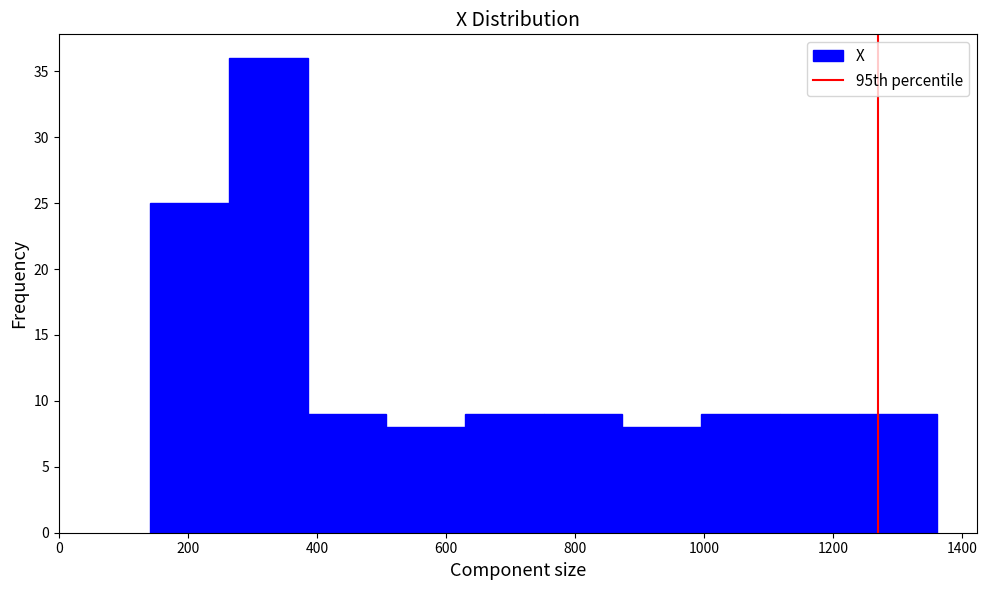

Reading left to right, transcribe this chart: for each bar, give the range it covers on the x-axis and its height. Neither the bar edges nor the heights are printed on the chart, so give them approximately, as read against the axes.

140 to 260: 25
260 to 380: 36
380 to 500: 9
500 to 620: 8
620 to 760: 9
760 to 880: 9
880 to 1000: 8
1000 to 1120: 9
1120 to 1240: 9
1240 to 1360: 9